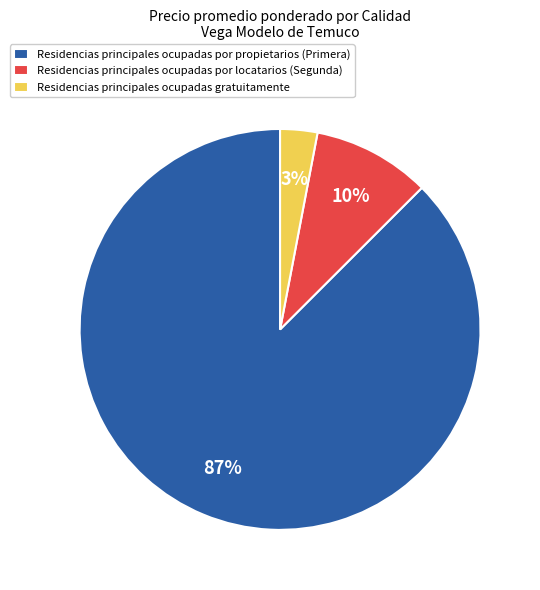

Is there any slice that represents more than half of the pie?

Yes